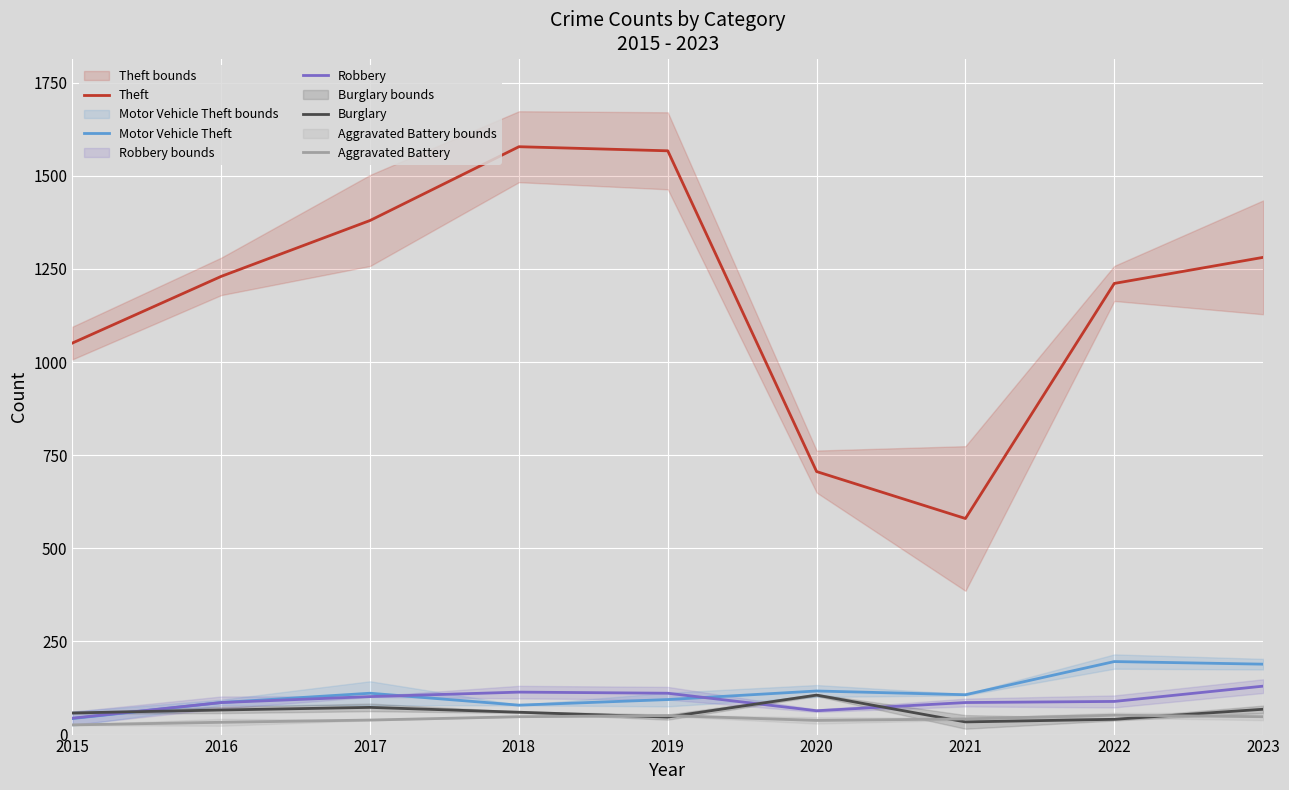

True or false: Aggravated Battery and Theft cross at least once.

False